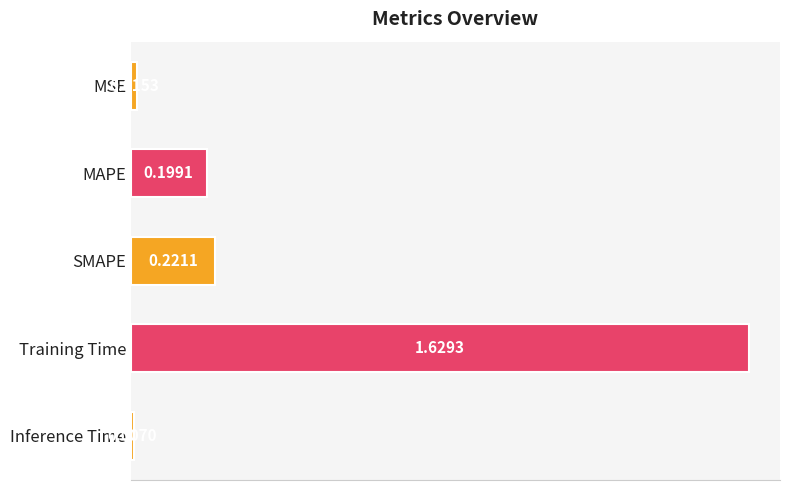

At which label is the value closest to 0?

Inference Time